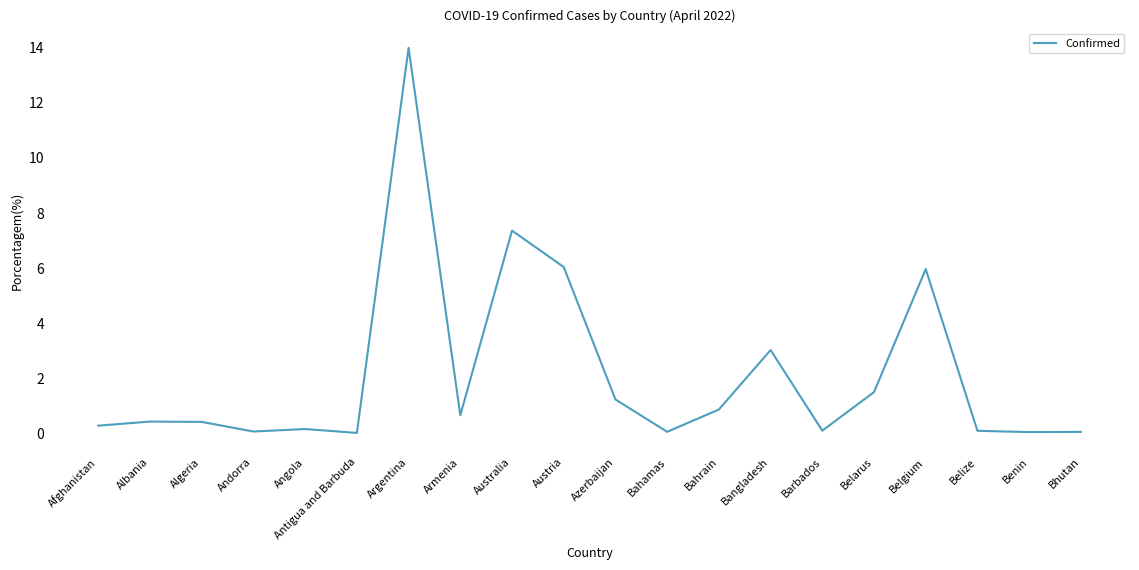

What position from the left is Andorra?

4